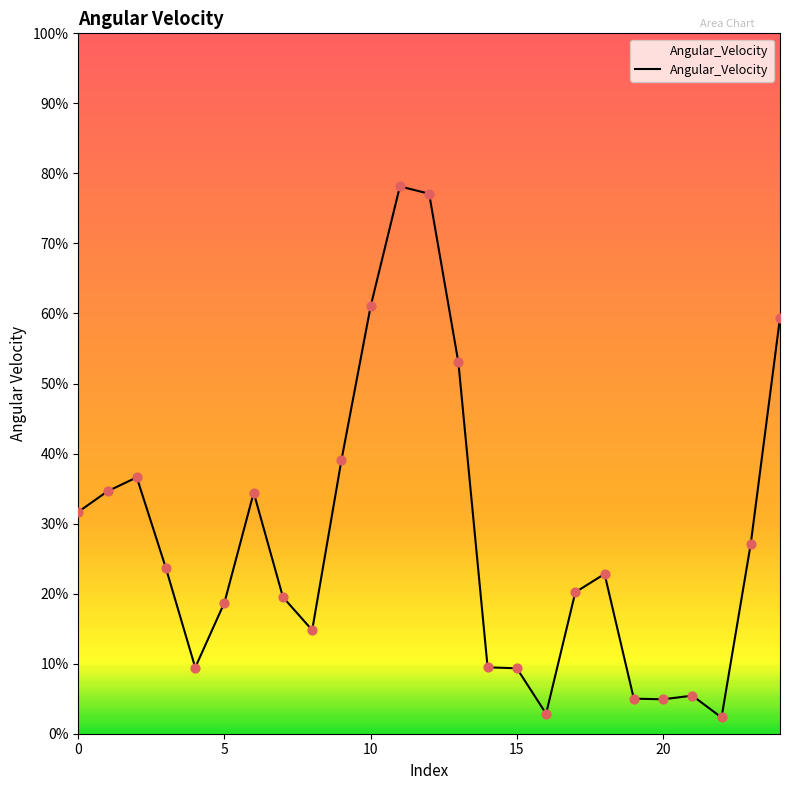

What is the maximum value shown in the chart?

78.1